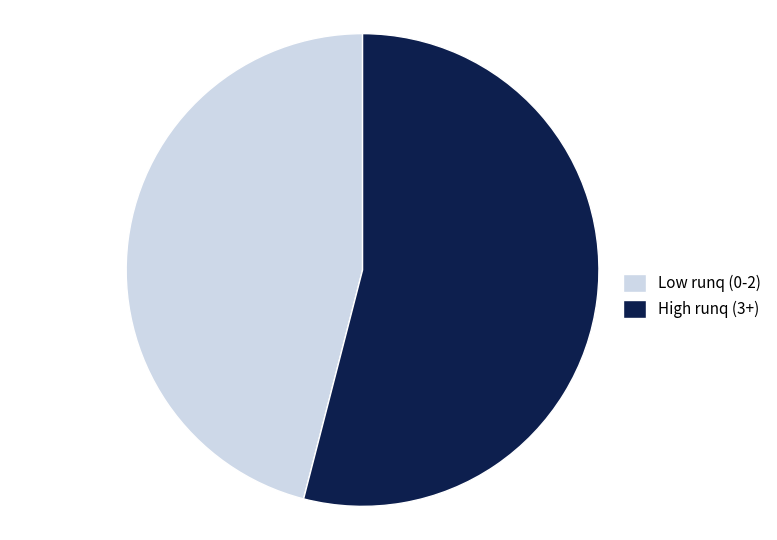

Is it true that High runq (3+) is 63% of the pie?

False